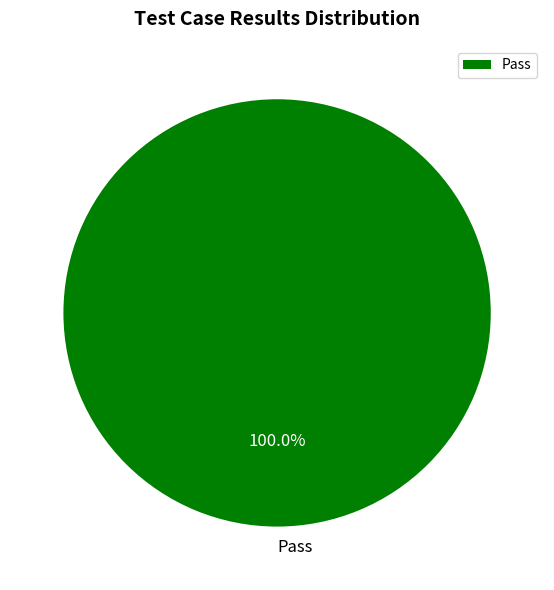

To the nearest percent, what portion does Pass represent?

100%